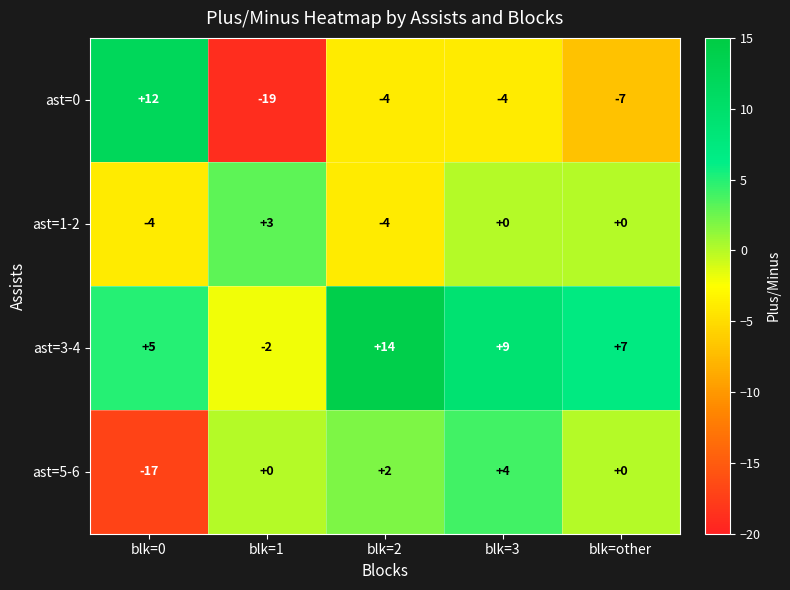

Which series has the largest range (max minus min)?

ast=0